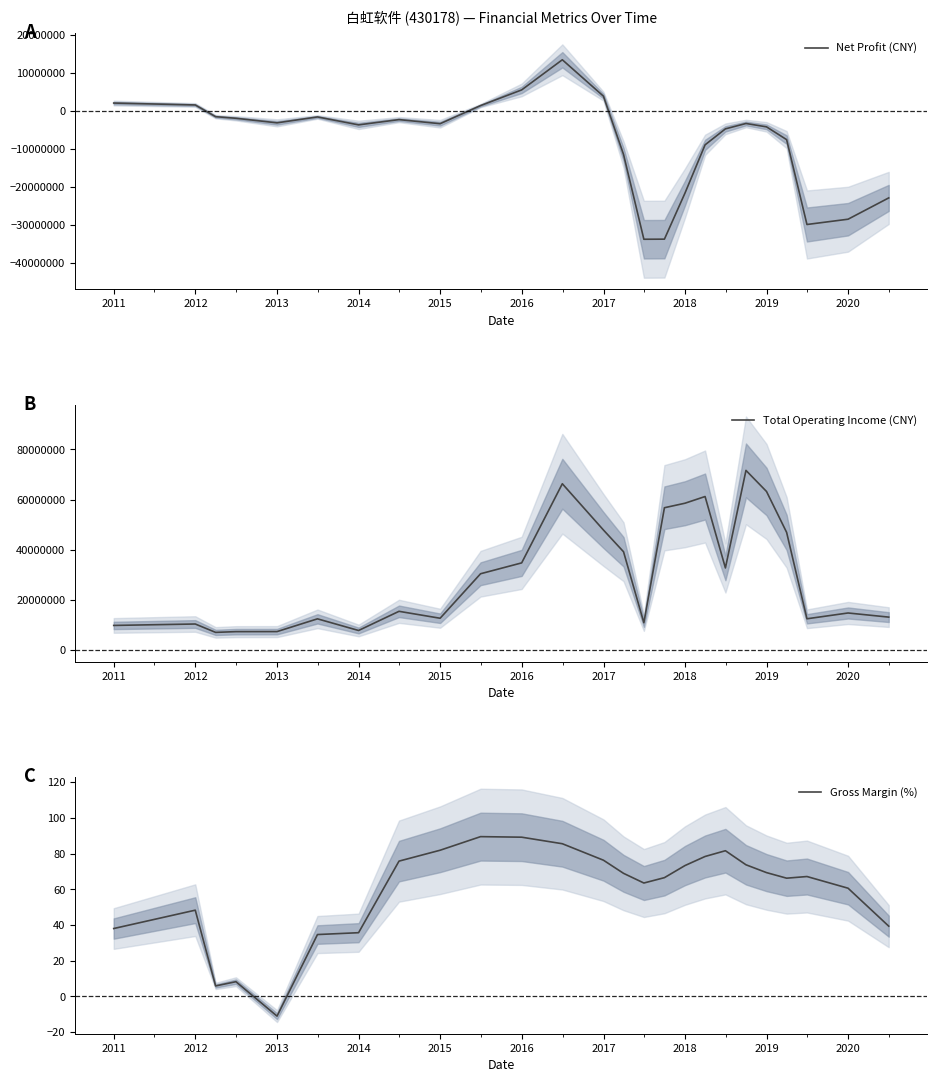

What is the minimum value for Net Profit (CNY)?

-33762127.1